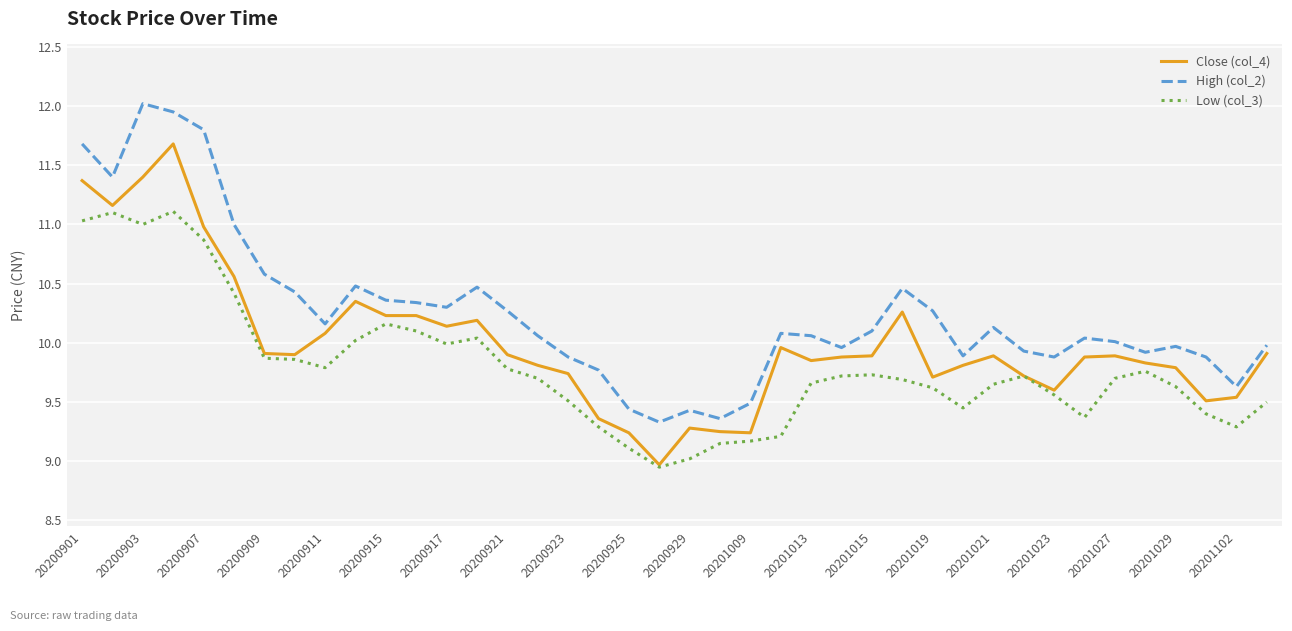

List the series in order of their peak value, lowest first.

Low (col_3), Close (col_4), High (col_2)